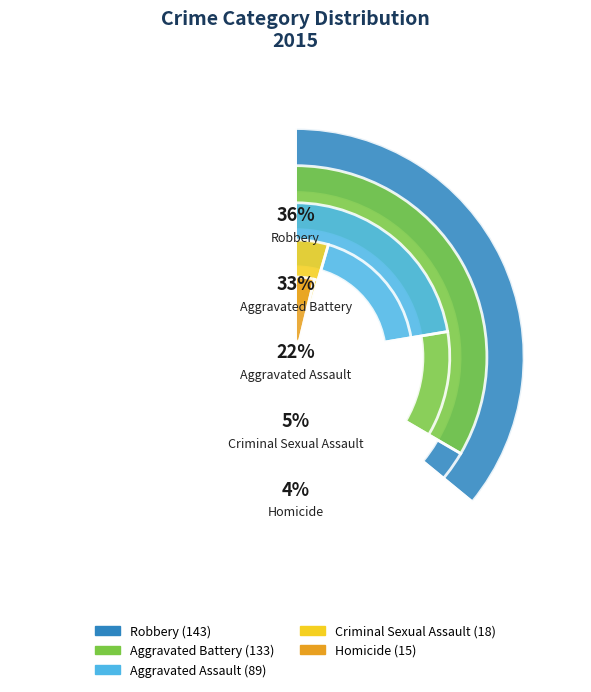

Which category has the smallest portion of the pie?

Homicide